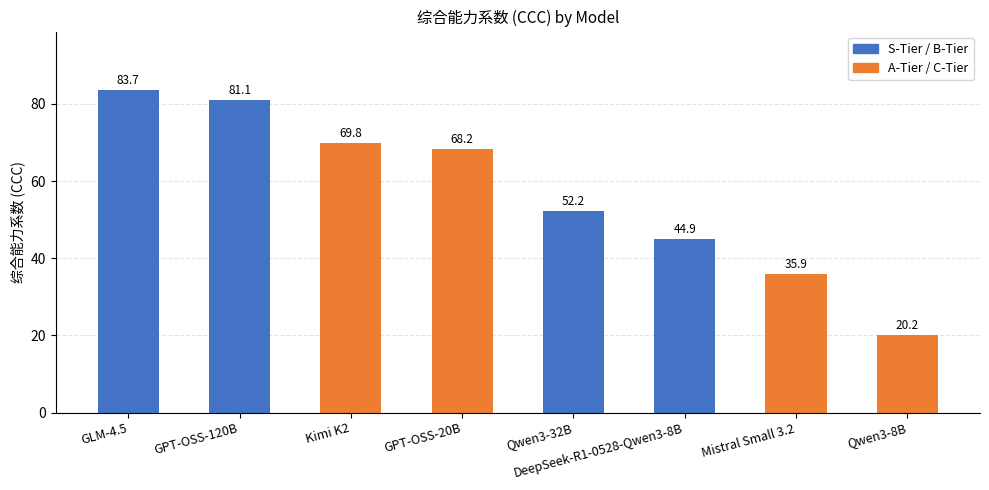

What is the smallest value displayed?

20.2